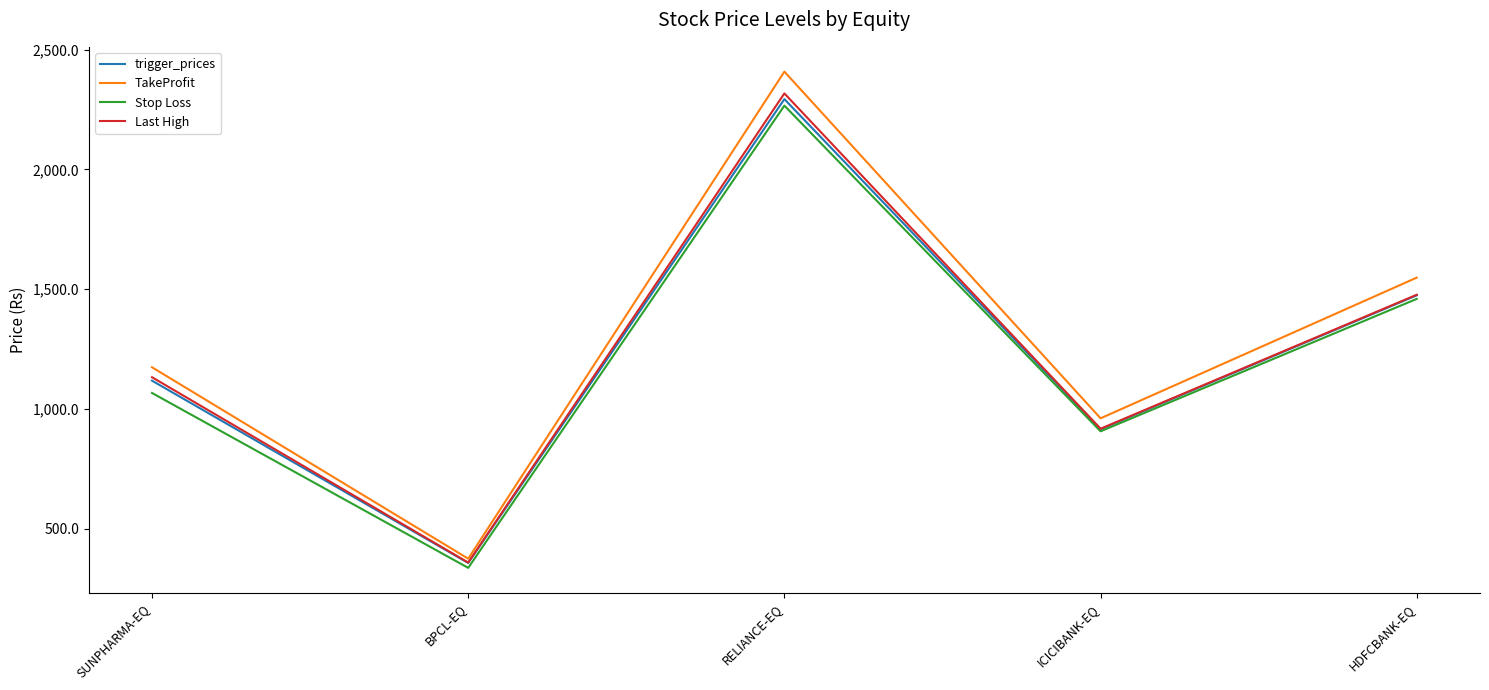

What is the minimum value for TakeProfit?

375.0